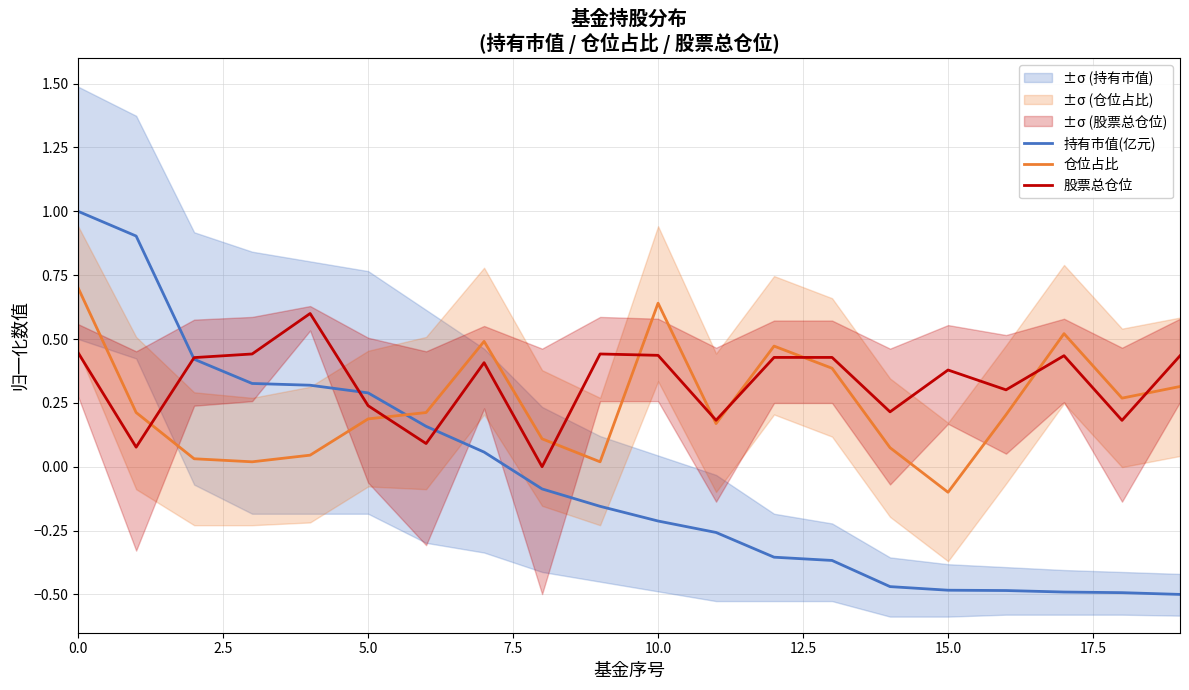

True or false: 持有市值(亿元) and 股票总仓位 cross at least once.

True